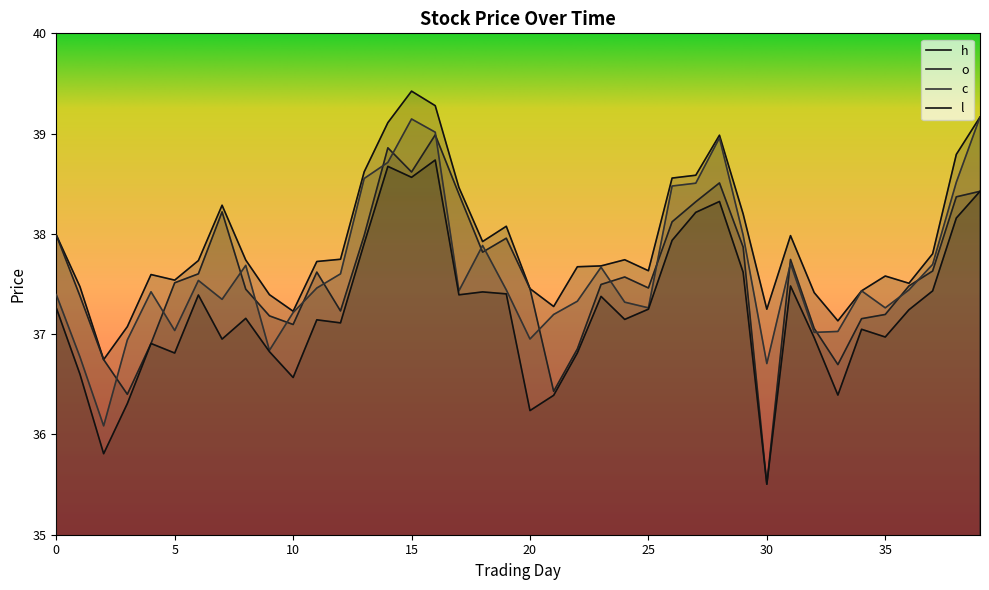

True or false: h and c intersect in this chart.

False